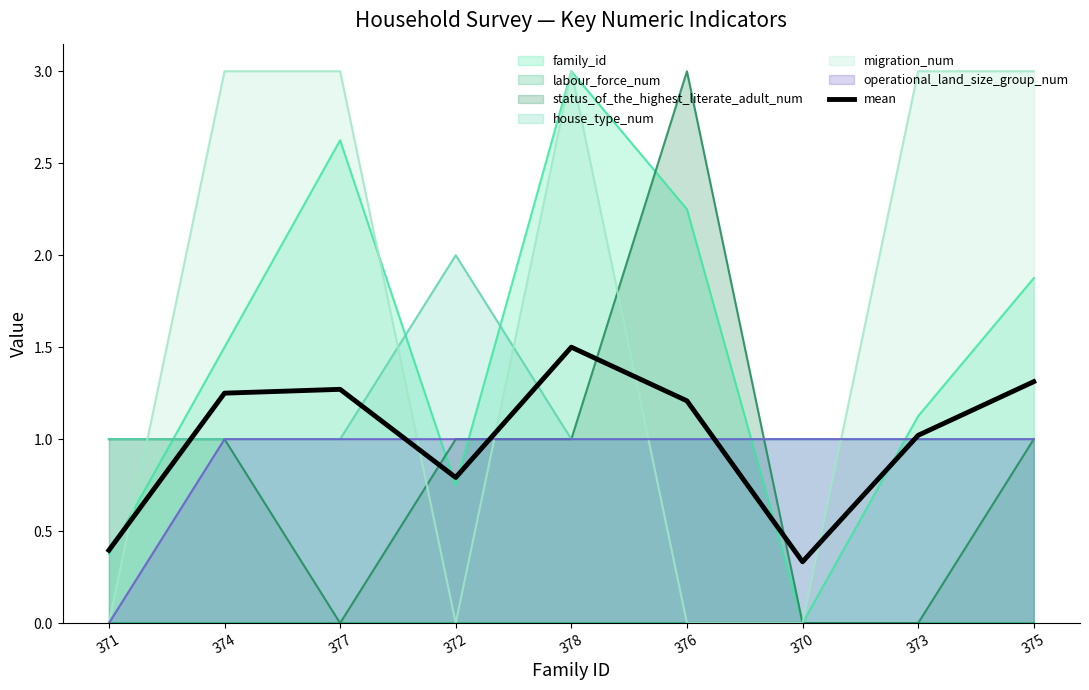

List the labels in order of value, smallest first.

370, 371, 372, 373, 376, 374, 377, 375, 378